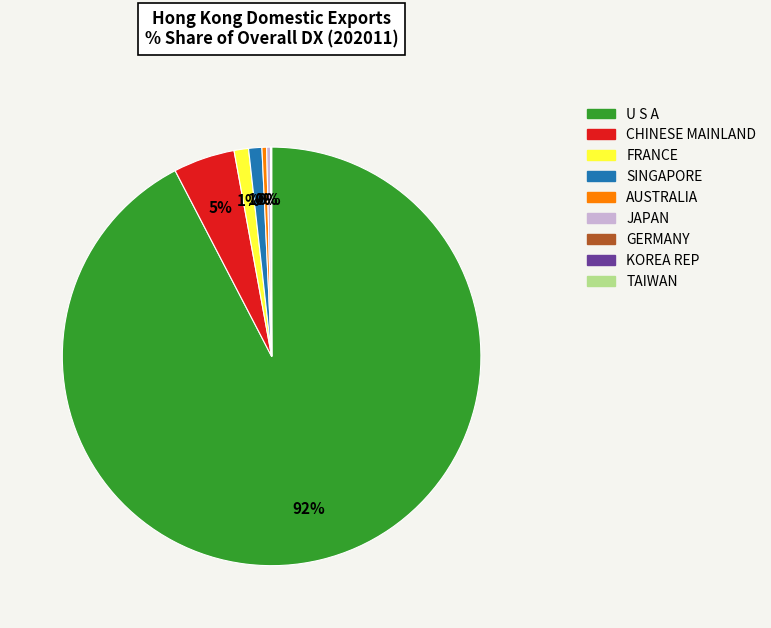

Which has a higher value, FRANCE or JAPAN?

FRANCE